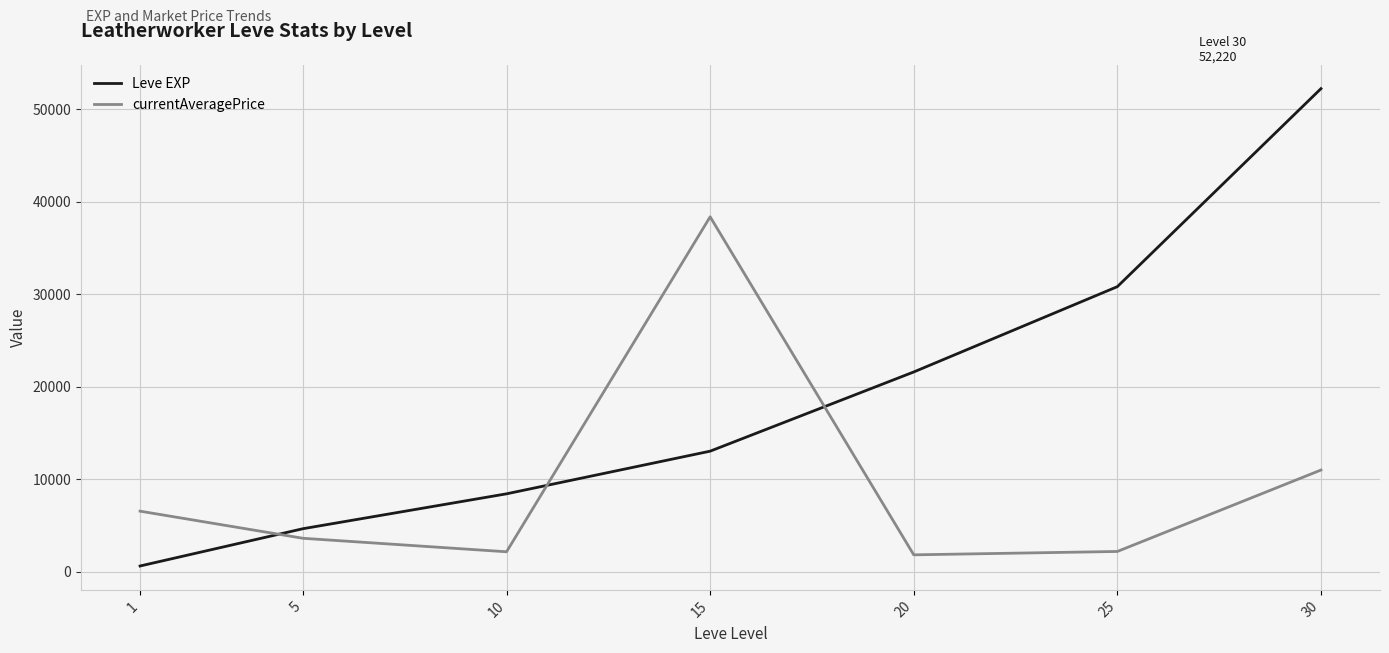

What is the sum of all currentAveragePrice values?

65749.8